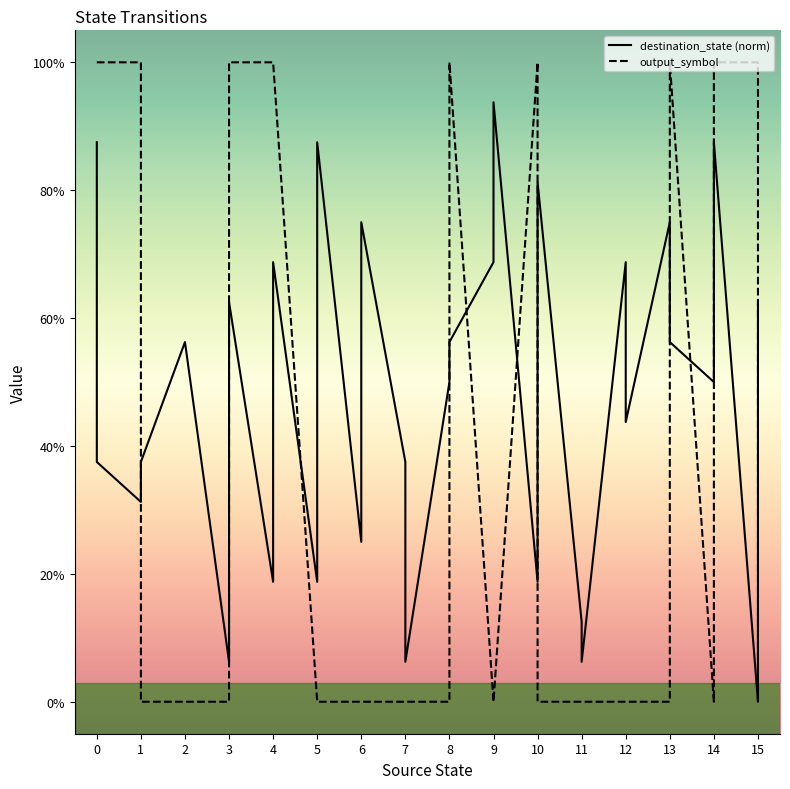

At 5, list the series in order from smallest to largest.

output_symbol, destination_state